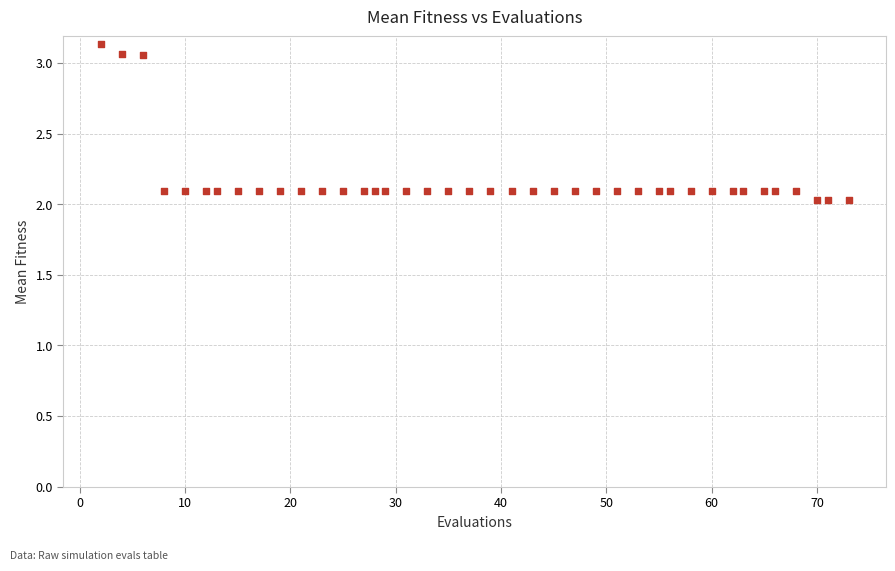

What is the range of Y values (max minus min)?

1.1